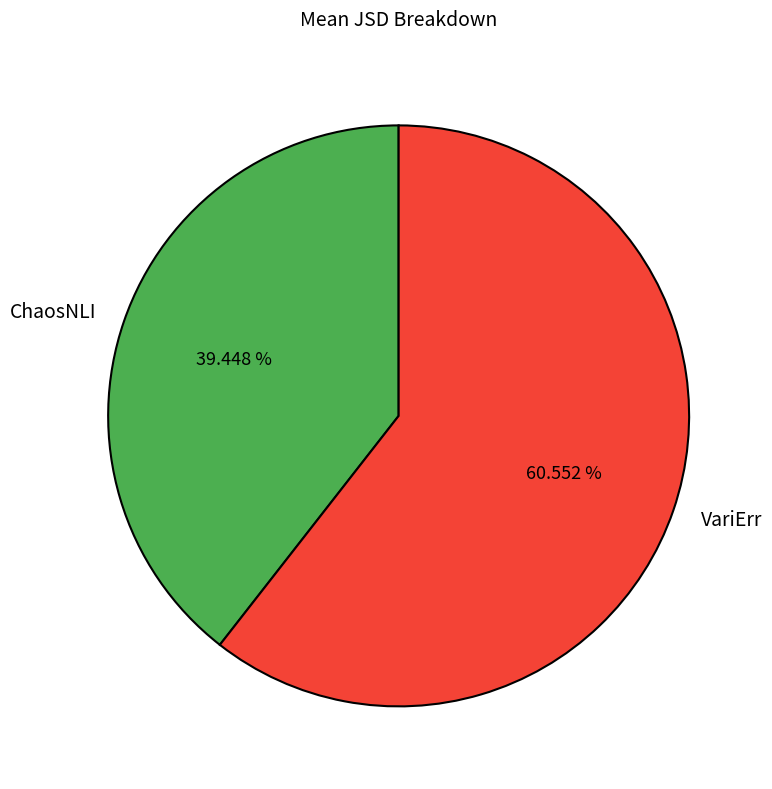

Between VariErr and ChaosNLI, which is larger?

VariErr